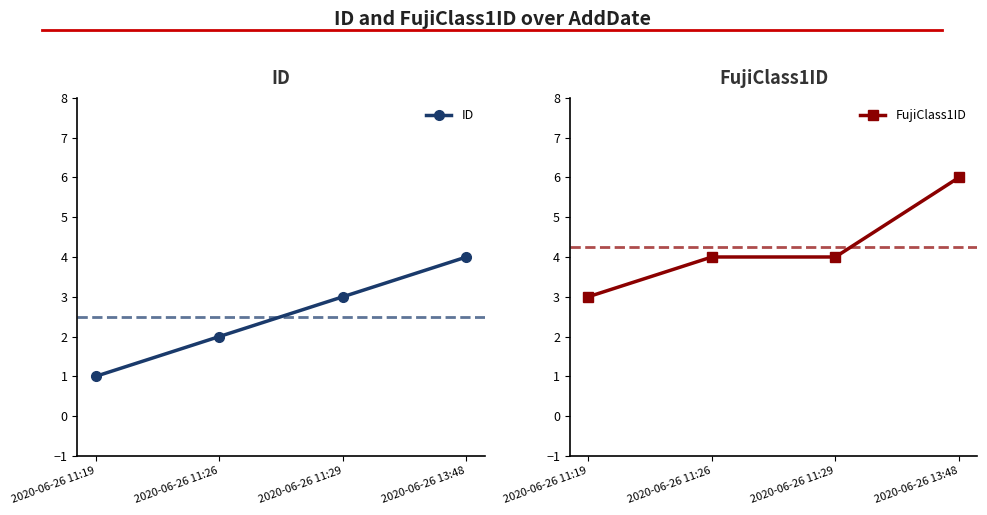

Reading left to right, list all the values displayed in this chart.

ID: 2020-06-26 11:19=1	2020-06-26 11:26=2	2020-06-26 11:29=3	2020-06-26 13:48=4
FujiClass1ID: 2020-06-26 11:19=3	2020-06-26 11:26=4	2020-06-26 11:29=4	2020-06-26 13:48=6